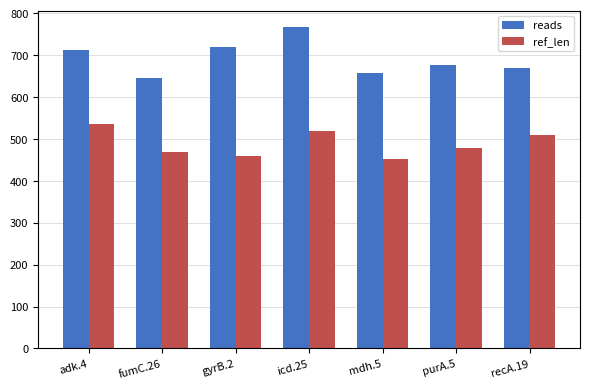

What is the average value of the reads series?

693